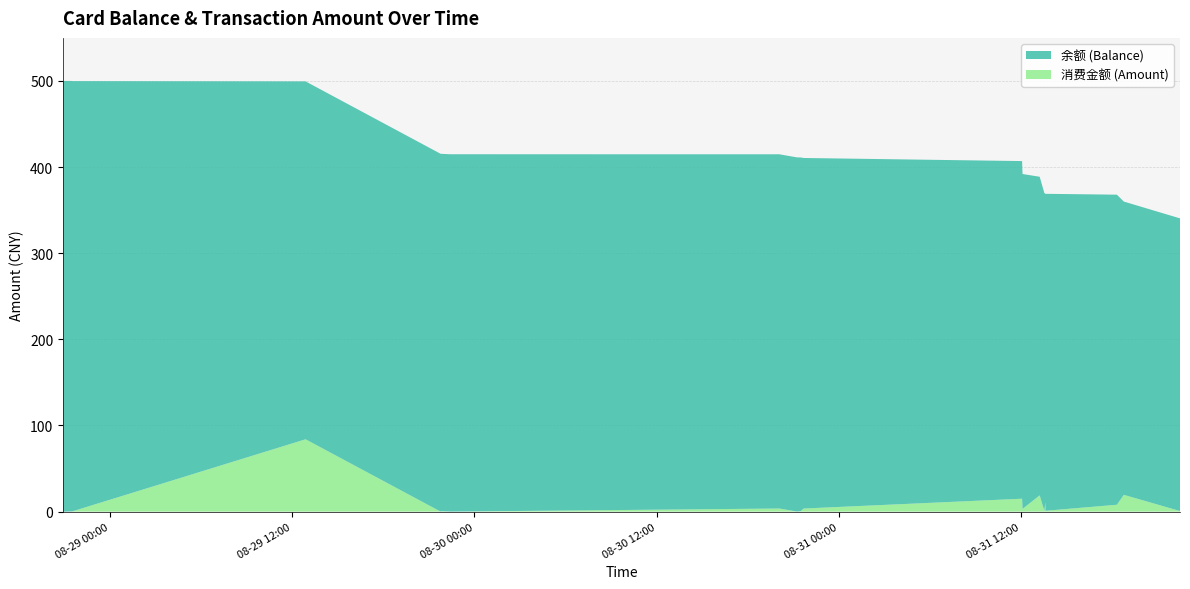

Reading left to right, list all the values displayed in this chart.

余额 (Balance): 2014-08-28 20:55:52=500.0	2014-08-28 21:29:24=499.8	2014-08-28 21:32:18=499.5	2014-08-29 12:53:39=415.5	2014-08-29 21:46:35=415.4	2014-08-29 21:49:22=414.9	2014-08-29 22:26:47=414.9	2014-08-30 20:04:52=411.3	2014-08-30 21:14:43=411.2	2014-08-30 21:29:29=410.6	2014-08-30 21:41:07=407.0	2014-08-31 12:03:54=392.0	2014-08-31 12:05:41=388.8	2014-08-31 13:13:23=369.9	2014-08-31 13:31:50=369.0	2014-08-31 13:36:06=358.0	2014-08-31 13:36:11=369.0	2014-08-31 13:36:14=368.0	2014-08-31 18:18:17=360.0	2014-08-31 18:45:40=340.5	2014-08-31 22:27:39=339.8
消费金额 (Amount): 2014-08-28 20:55:52=0.0	2014-08-28 21:29:24=0.2	2014-08-28 21:32:18=0.3	2014-08-29 12:53:39=84.0	2014-08-29 21:46:35=0.1	2014-08-29 21:49:22=0.5	2014-08-29 22:26:47=0.0	2014-08-30 20:04:52=3.6	2014-08-30 21:14:43=0.1	2014-08-30 21:29:29=0.6	2014-08-30 21:41:07=3.6	2014-08-31 12:03:54=15.0	2014-08-31 12:05:41=3.2	2014-08-31 13:13:23=18.9	2014-08-31 13:31:50=0.9	2014-08-31 13:36:06=11.0	2014-08-31 13:36:11=0.0	2014-08-31 13:36:14=1.0	2014-08-31 18:18:17=8.0	2014-08-31 18:45:40=19.5	2014-08-31 22:27:39=0.7